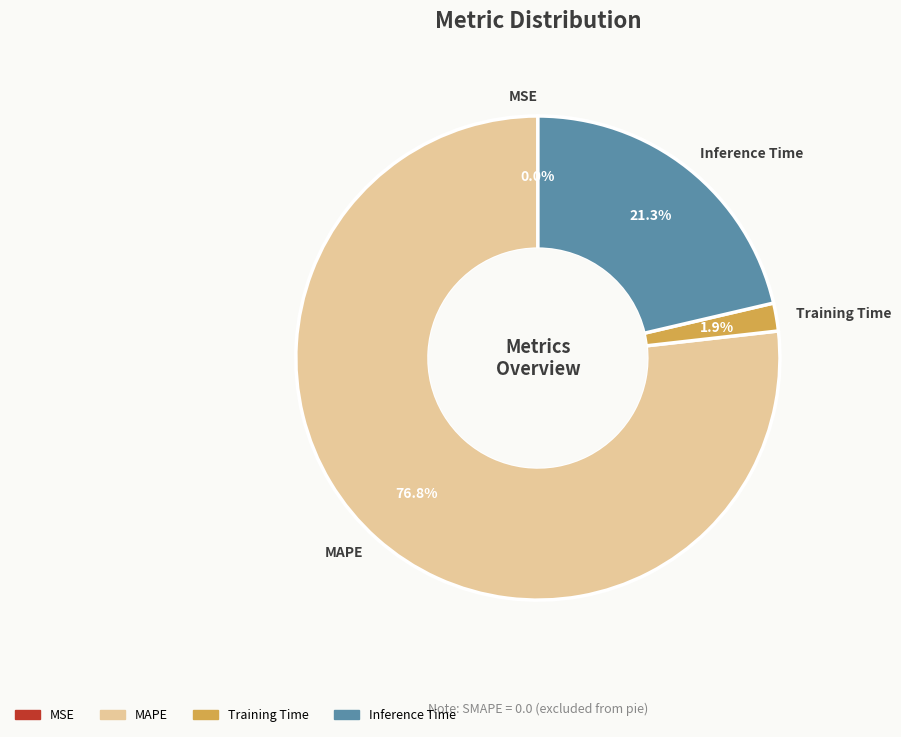

Is there any slice that represents more than half of the pie?

Yes